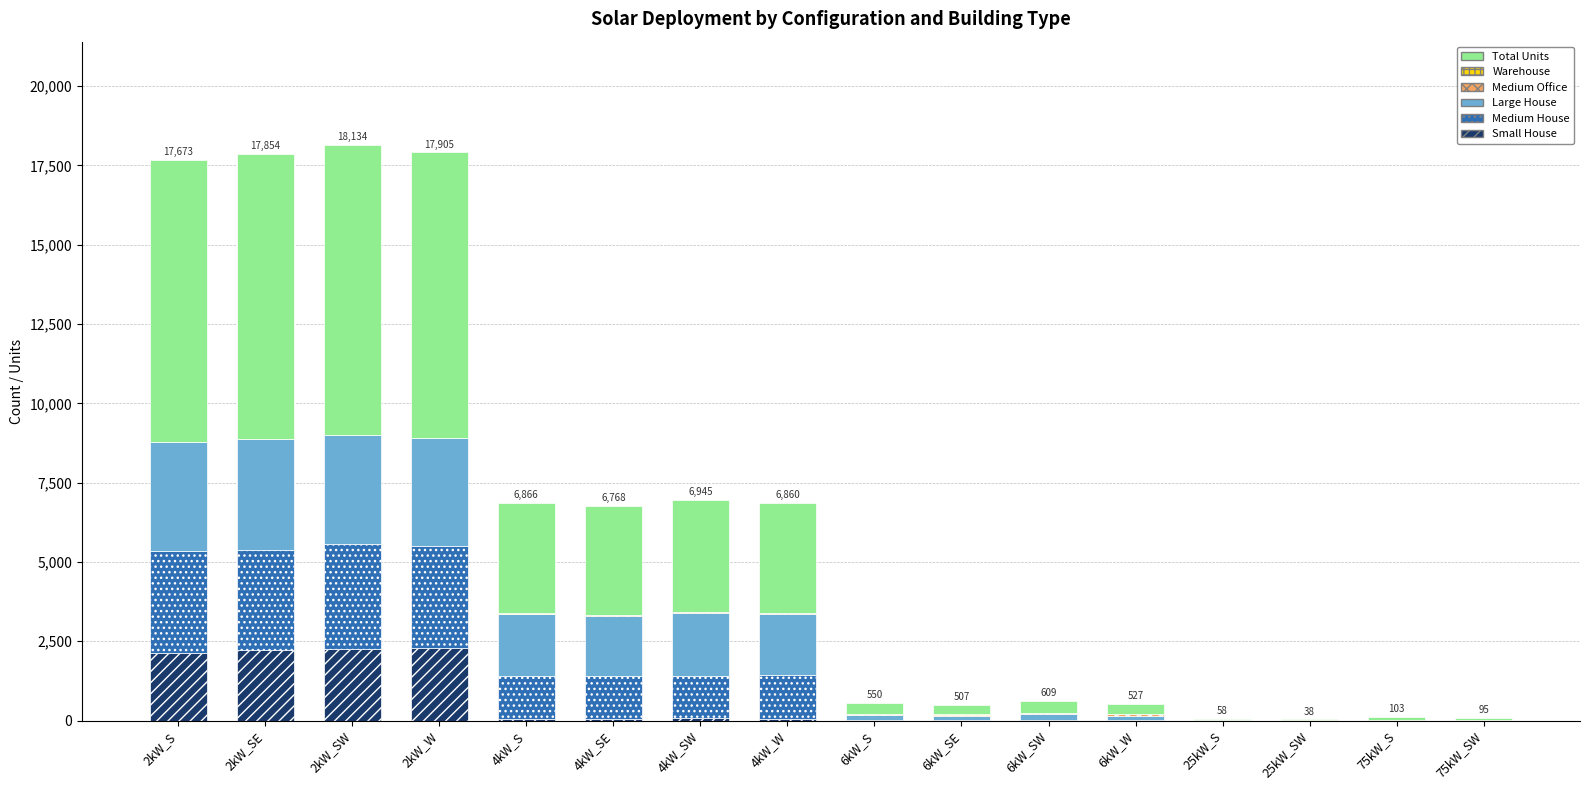

List the labels in order of Medium Office value, largest first.

6kW_W, 6kW_SE, 6kW_SW, 4kW_W, 6kW_S, 4kW_S, 4kW_SE, 4kW_SW, 2kW_SE, 2kW_W, 2kW_S, 2kW_SW, 25kW_S, 75kW_SW, 25kW_SW, 75kW_S